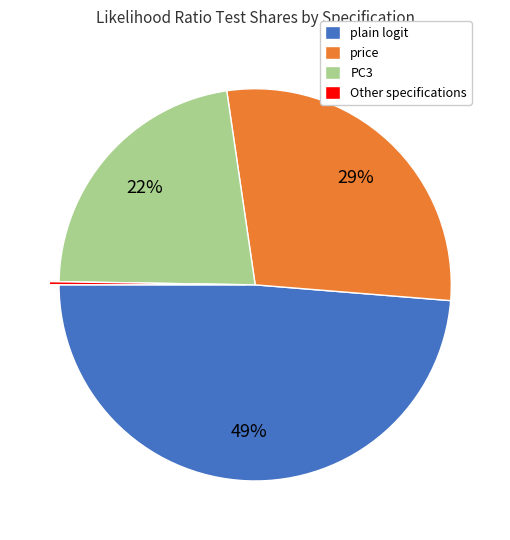

Combined, do plain logit and PC3 account for over 50%?

Yes